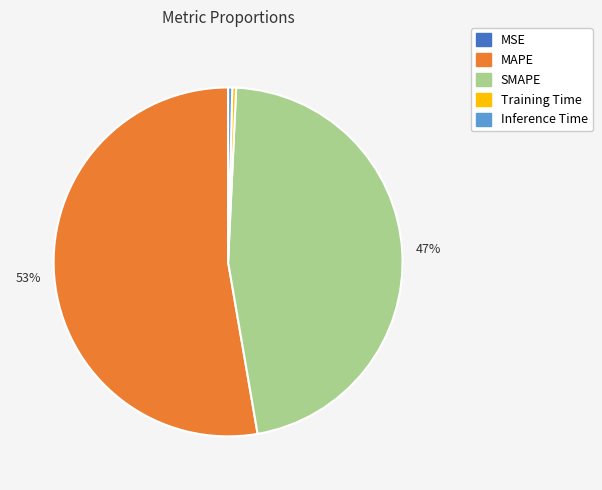

To the nearest percent, what is the combined percentage of Inference Time and SMAPE?

47%